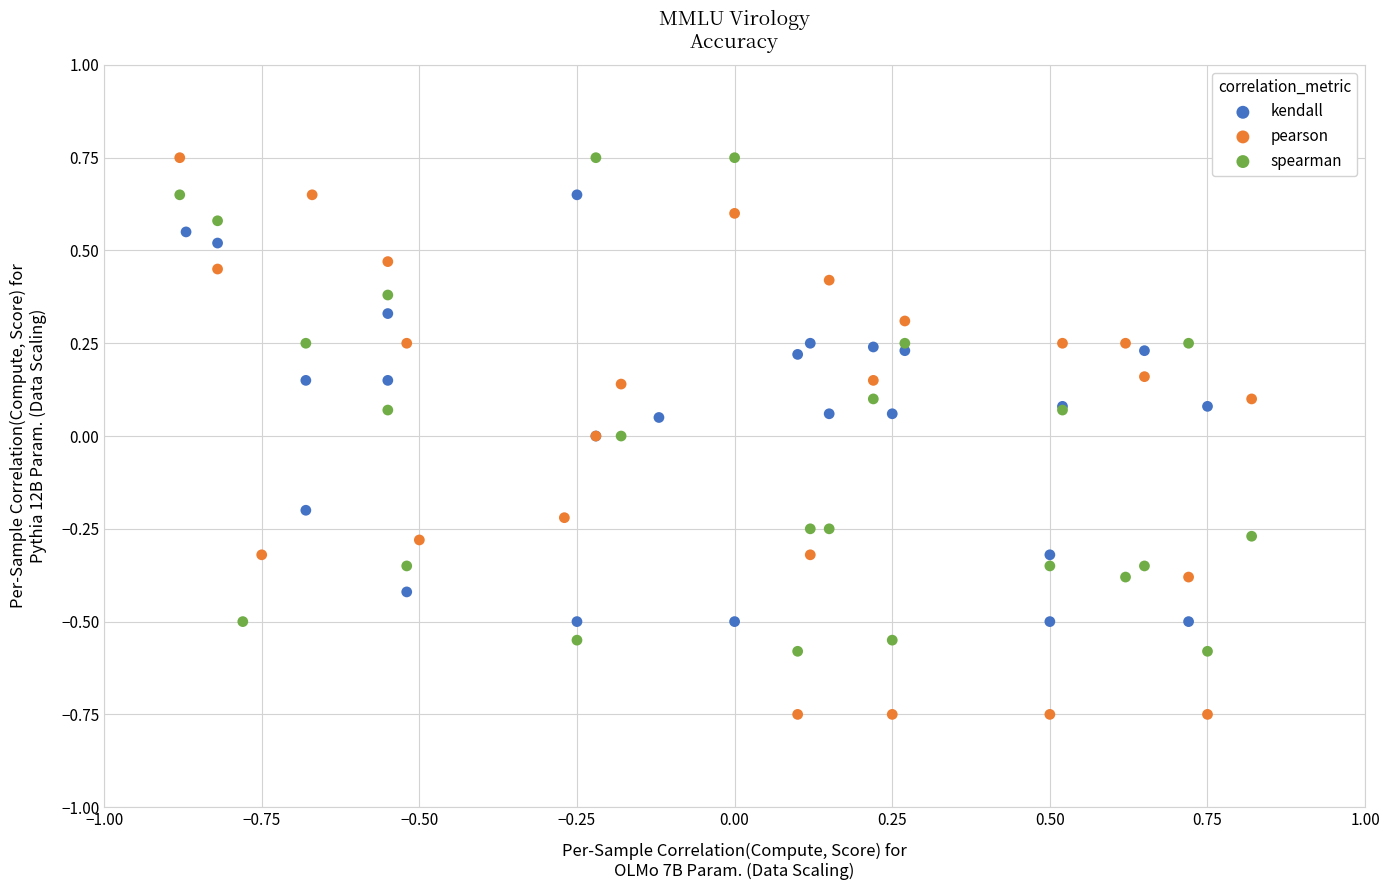

Which series contains the lowest Y value?

pearson